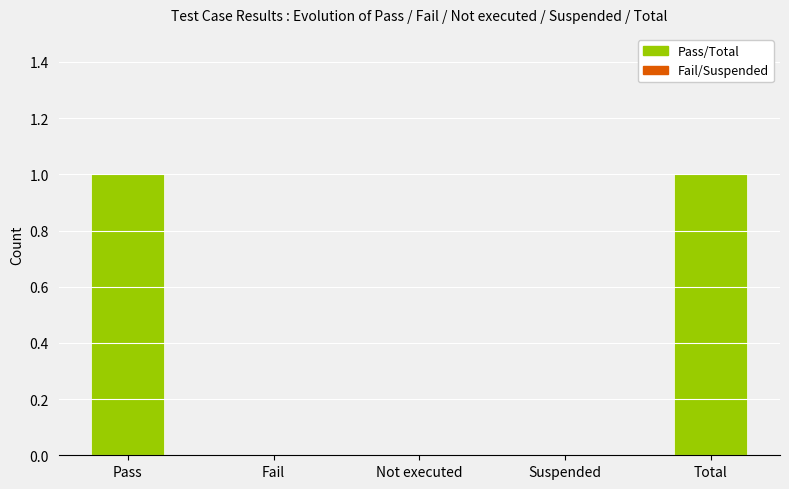

True or false: the data shows 0 at Pass.

False